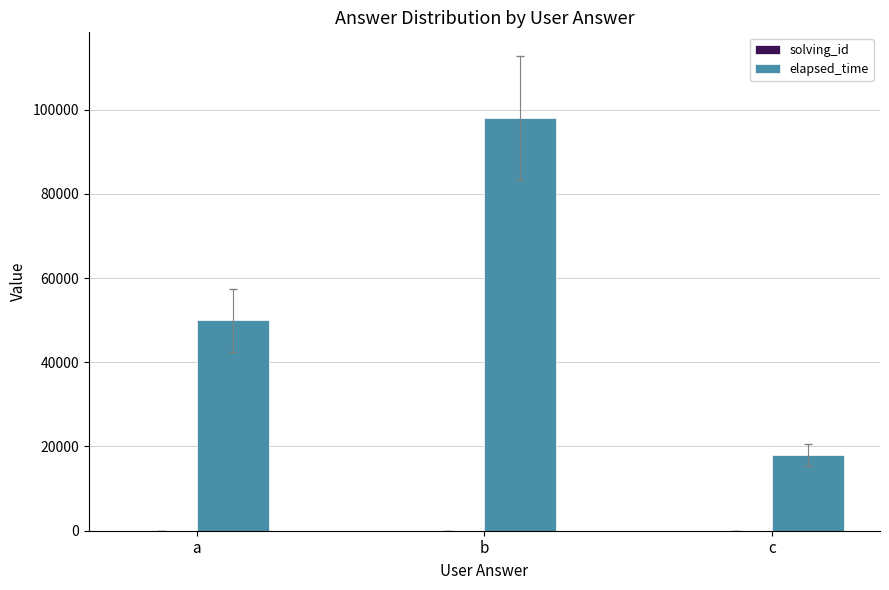

At which label is elapsed_time closest to 58000?

a